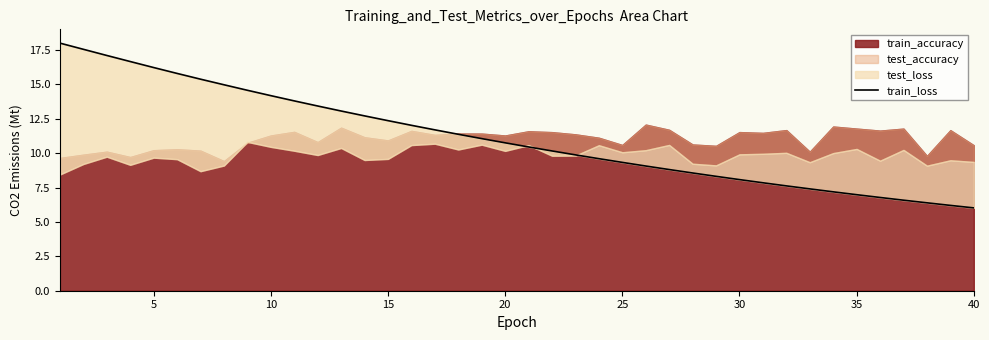

Reading left to right, extract all data points from this chart.

18.0	17.5	17.1	16.7	16.2	15.8	15.4	15.0	14.6	14.2	13.8	13.4	13.1	12.7	12.4	12.0	11.7	11.4	11.1	10.8	10.5	10.2	9.9	9.6	9.3	9.1	8.8	8.6	8.3	8.1	7.8	7.6	7.4	7.2	7.0	6.8	6.6	6.4	6.2	6.0